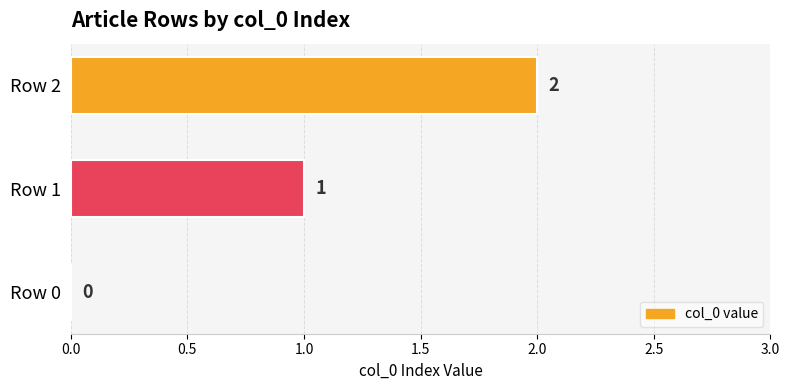

How many categories are shown in the chart?

3